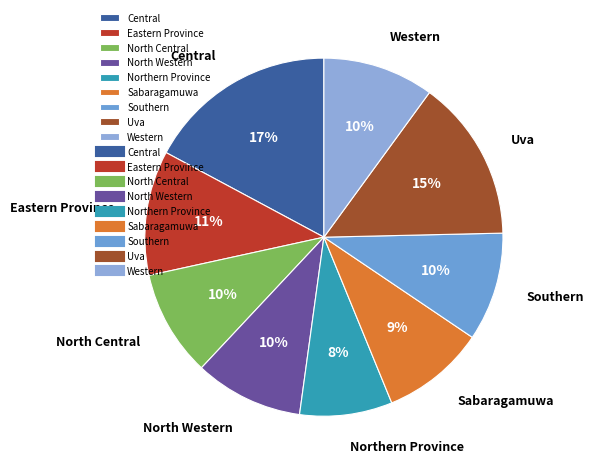

Does any single category account for the majority?

No